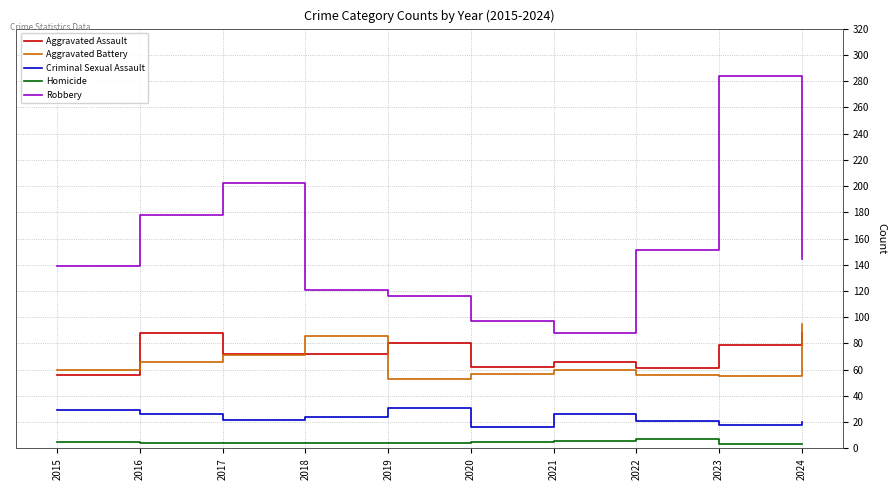

What is the sum of the Criminal Sexual Assault values at 2018 and 2019?

55